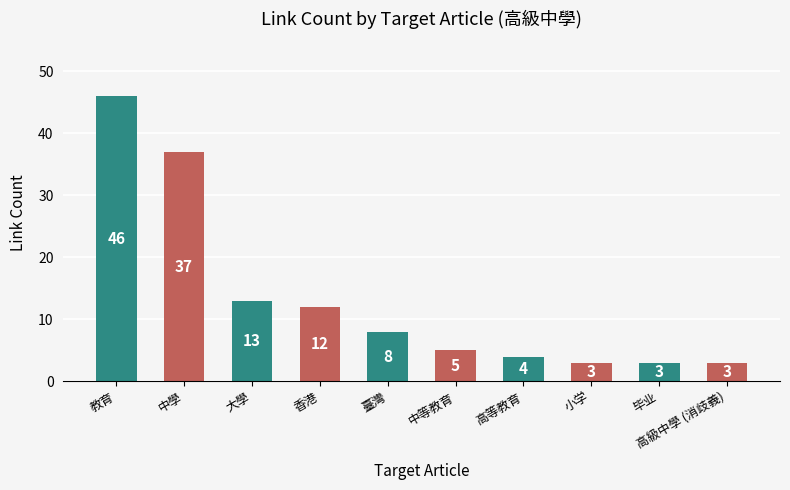

What is the label of the 7th bar from the right?

香港